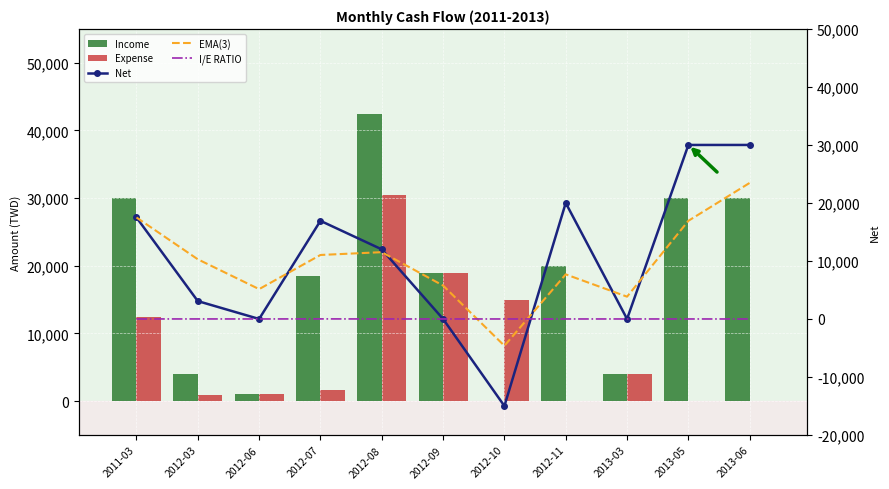

What is the spread (max minus min) of values at 2012-06?

5144.8